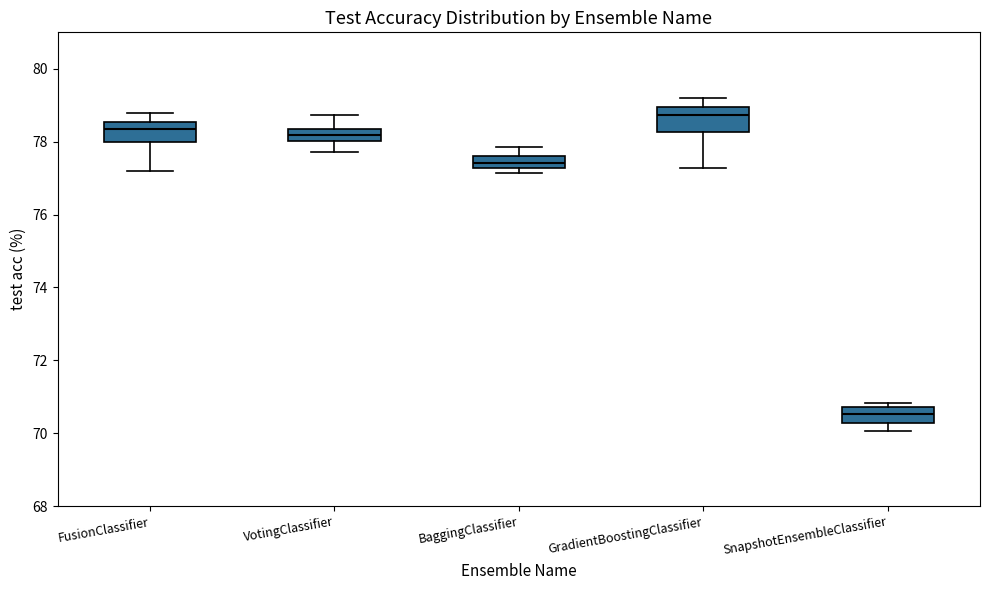

Where does the upper whisker of the box for VotingClassifier end on the y-axis? The values are not printed on the chart, so give them approximately, as read against the axis.

78.8